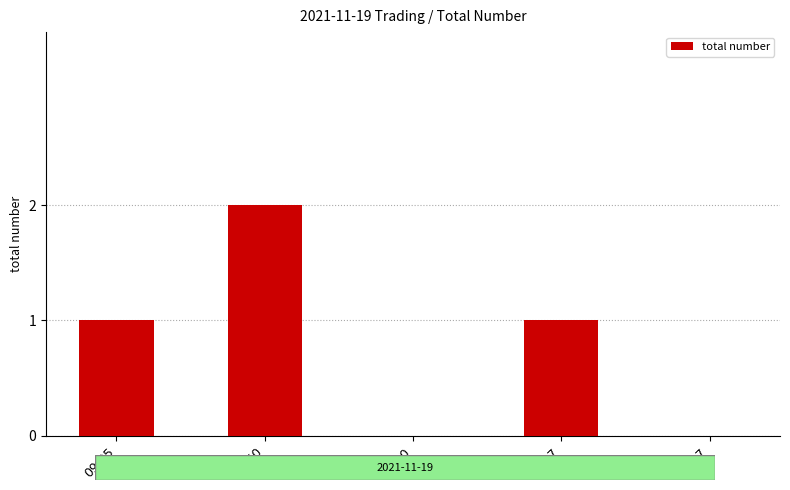

Is it true that the value at 12:37 is 0?

True